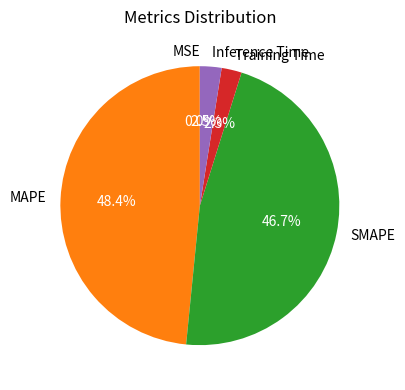

To the nearest percent, what is the difference between the largest and smallest slice percentages?

48%